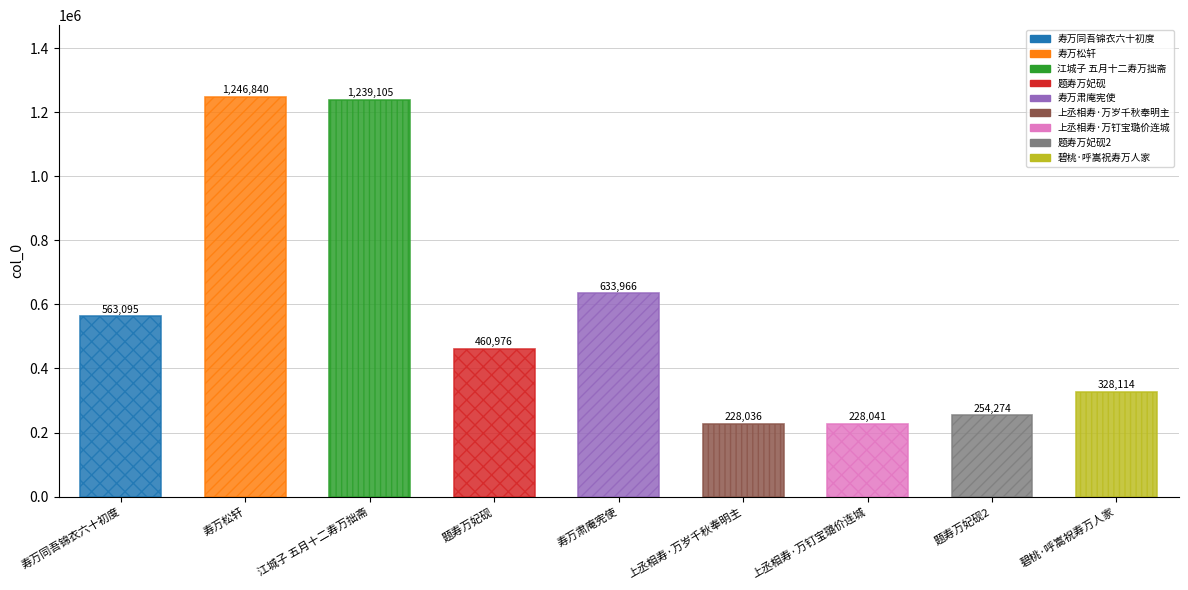

What is the label of the 1st bar from the left?

寿万同吾锦衣六十初度